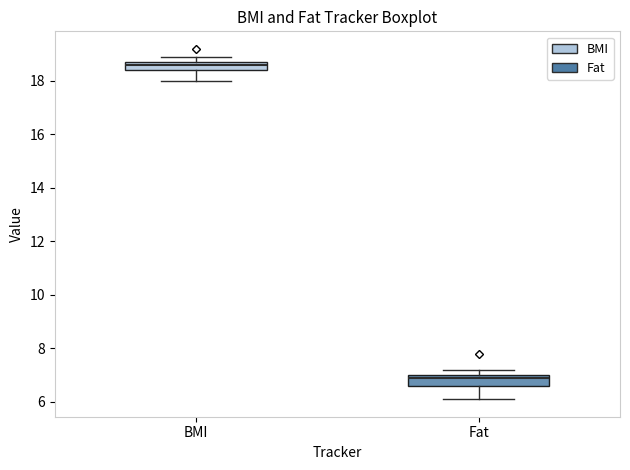

Where does the lower whisker of the box for Fat end on the y-axis? The values are not printed on the chart, so give them approximately, as read against the axis.

6.2